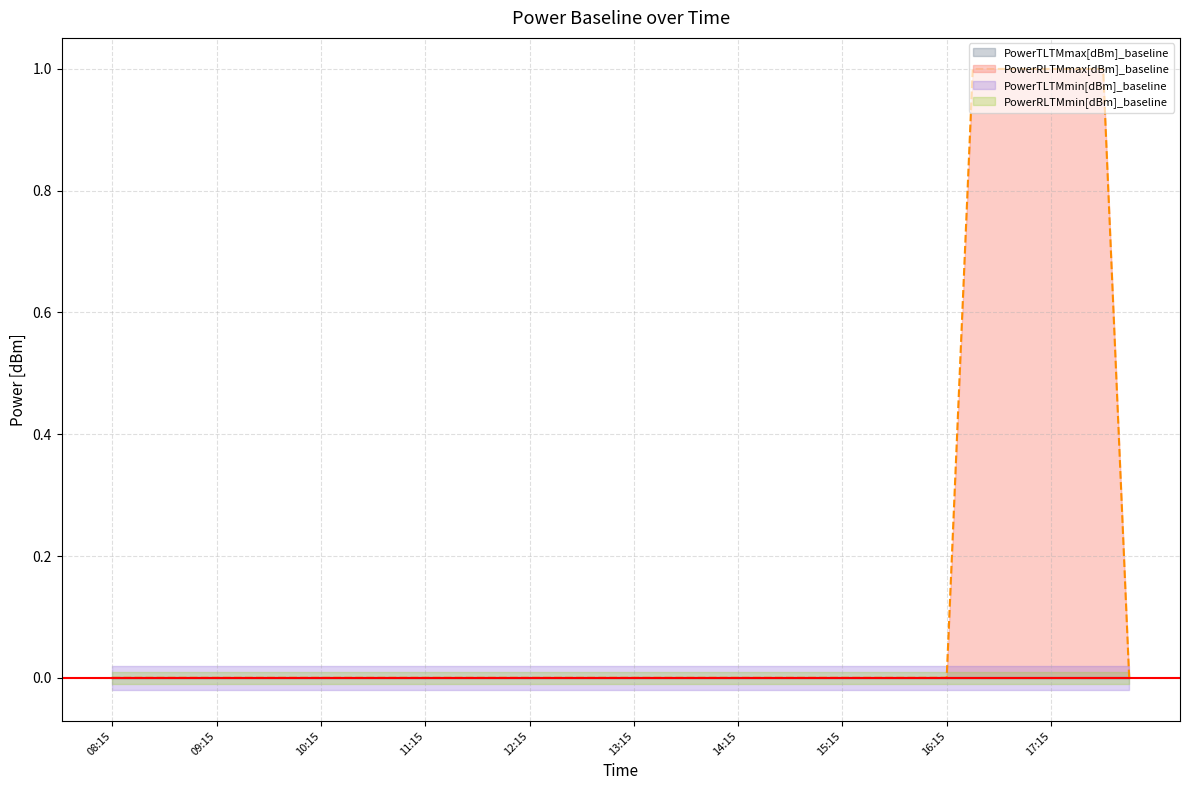

At which category is the sum across all series the highest?

16:30